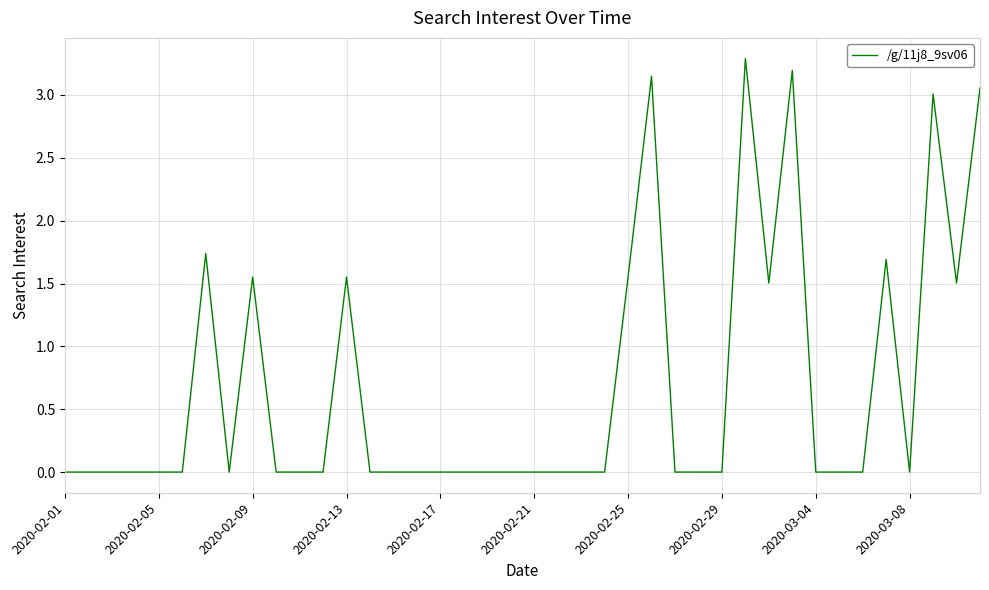

What is the maximum value shown in the chart?

3.3